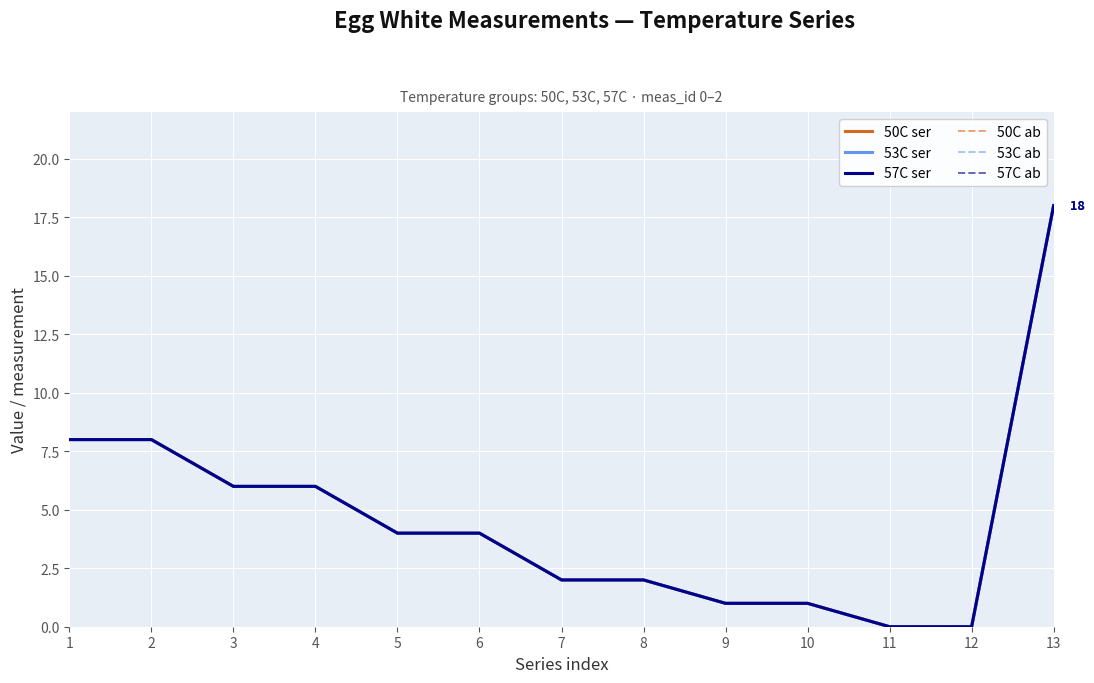

True or false: 50C ser has more than 0 interior local peaks.

False